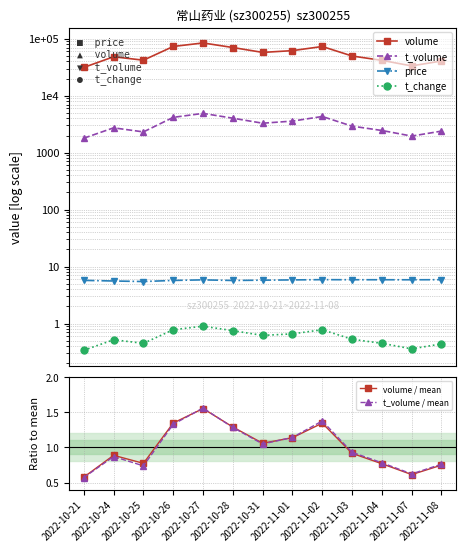

Reading right to left, list all the values displayed in this chart.

volume: 2022-11-08=40634.0	2022-11-07=33333.0	2022-11-04=41709.0	2022-11-03=49739.0	2022-11-02=73042.0	2022-11-01=61803.0	2022-10-31=57513.0	2022-10-28=70068.0	2022-10-27=84288.0	2022-10-26=73125.0	2022-10-25=42006.0	2022-10-24=48217.0	2022-10-21=31349.0
t_volume: 2022-11-08=2389.0	2022-11-07=1955.0	2022-11-04=2451.0	2022-11-03=2919.0	2022-11-02=4315.0	2022-11-01=3582.0	2022-10-31=3289.0	2022-10-28=4025.0	2022-10-27=4892.0	2022-10-26=4167.0	2022-10-25=2314.0	2022-10-24=2728.0	2022-10-21=1794.0
price: 2022-11-08=5.9	2022-11-07=5.9	2022-11-04=5.9	2022-11-03=5.9	2022-11-02=5.9	2022-11-01=5.8	2022-10-31=5.8	2022-10-28=5.7	2022-10-27=5.8	2022-10-26=5.7	2022-10-25=5.5	2022-10-24=5.6	2022-10-21=5.7
t_change: 2022-11-08=0.4	2022-11-07=0.4	2022-11-04=0.5	2022-11-03=0.5	2022-11-02=0.8	2022-11-01=0.7	2022-10-31=0.6	2022-10-28=0.8	2022-10-27=0.9	2022-10-26=0.8	2022-10-25=0.5	2022-10-24=0.5	2022-10-21=0.3
volume / mean: 2022-11-08=0.7	2022-11-07=0.6	2022-11-04=0.8	2022-11-03=0.9	2022-11-02=1.3	2022-11-01=1.1	2022-10-31=1.1	2022-10-28=1.3	2022-10-27=1.6	2022-10-26=1.3	2022-10-25=0.8	2022-10-24=0.9	2022-10-21=0.6
t_volume / mean: 2022-11-08=0.8	2022-11-07=0.6	2022-11-04=0.8	2022-11-03=0.9	2022-11-02=1.4	2022-11-01=1.1	2022-10-31=1.0	2022-10-28=1.3	2022-10-27=1.6	2022-10-26=1.3	2022-10-25=0.7	2022-10-24=0.9	2022-10-21=0.6